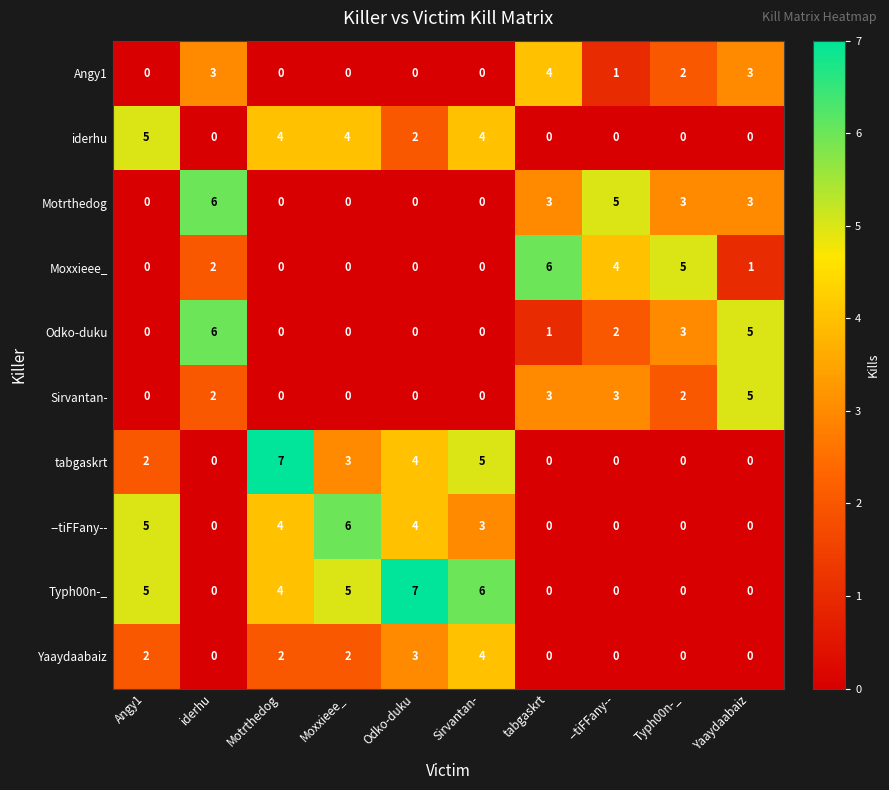

What is the sum of all tabgaskrt values?

21